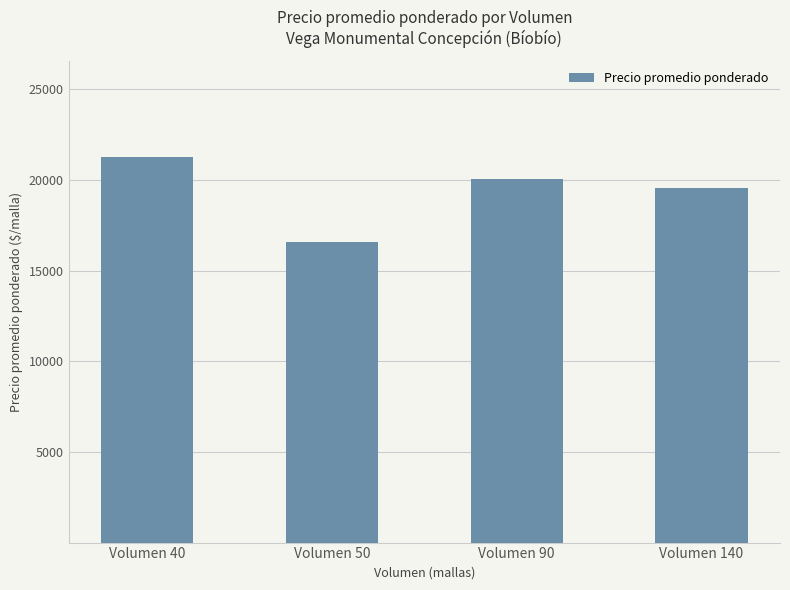

At which label is the value closest to 18925?

Volumen 140